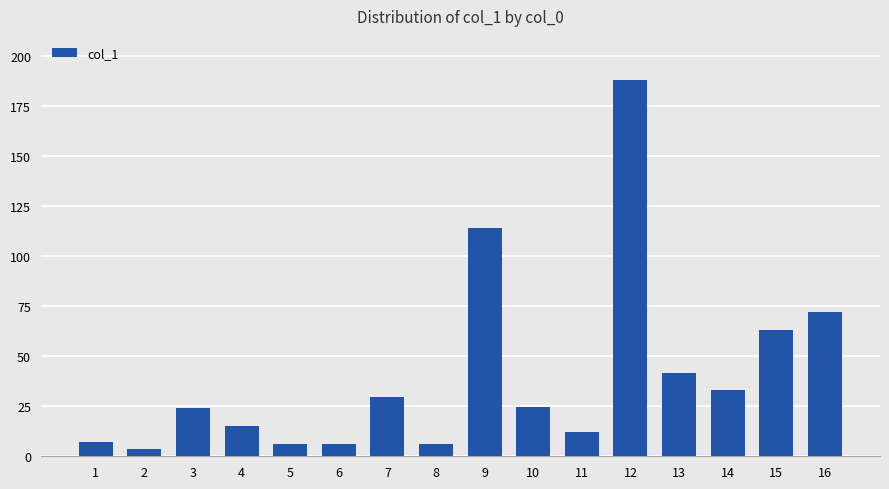

Approximately how many times larger is the value at 6 compared to 11?

0.5